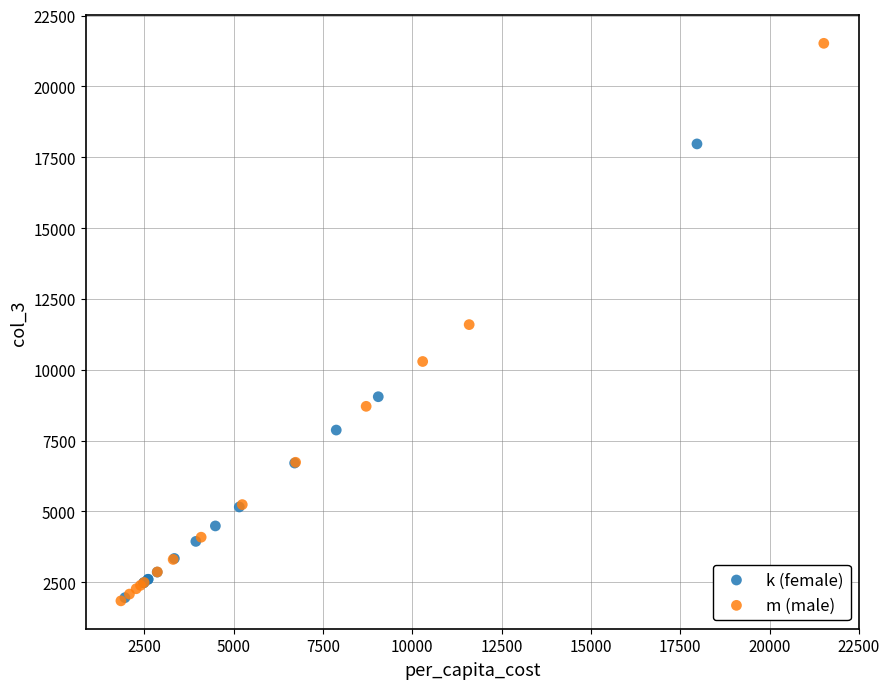

Which series has the widest spread of Y values?

m (male)